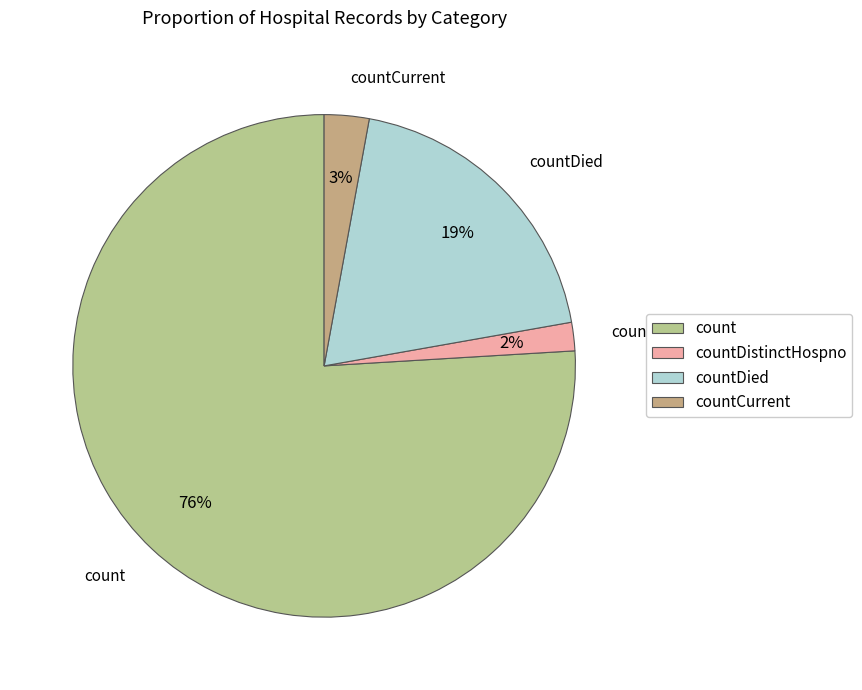

Which category accounts for the majority?

count